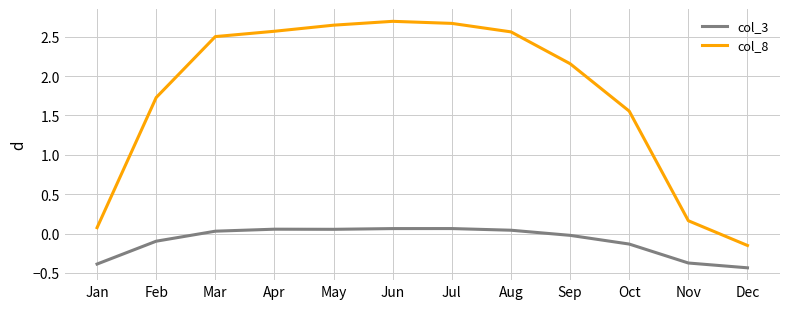

How many positive values does the col_8 series have?

11